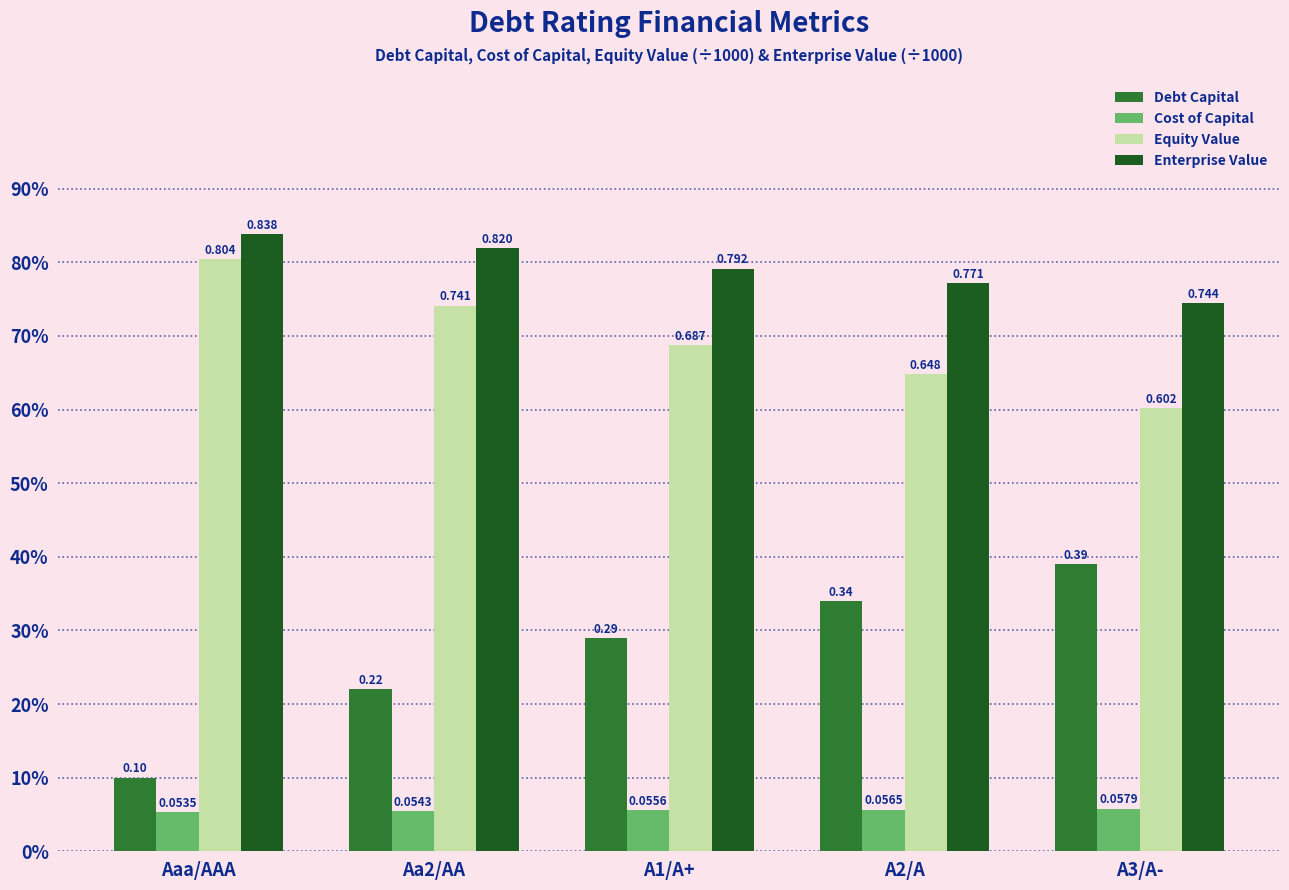

What are all the series names shown in the legend?

Debt Capital, Cost of Capital, Equity Value, Enterprise Value